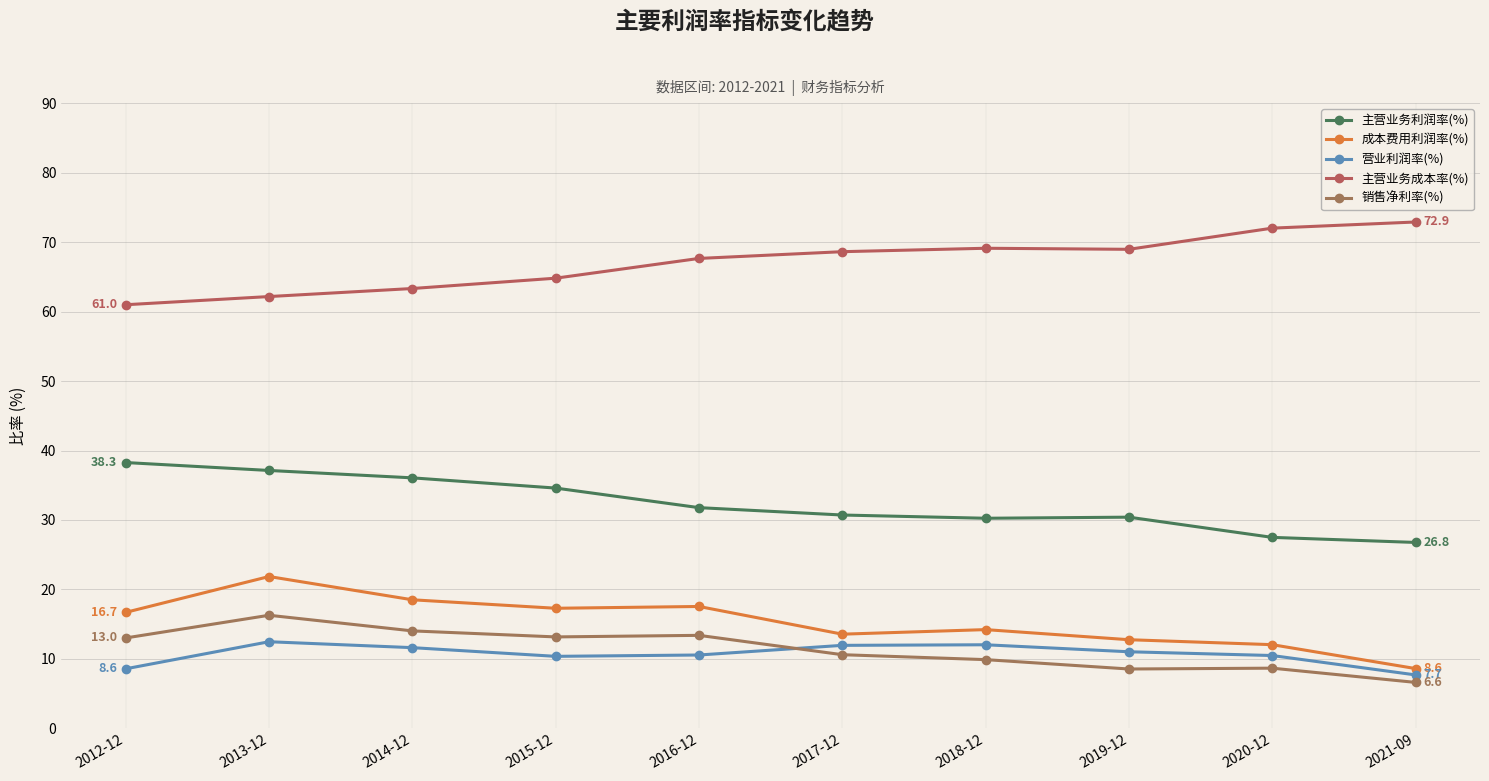

The 营业利润率(%) series shows 12.0 at 2017-12. True or false?

True